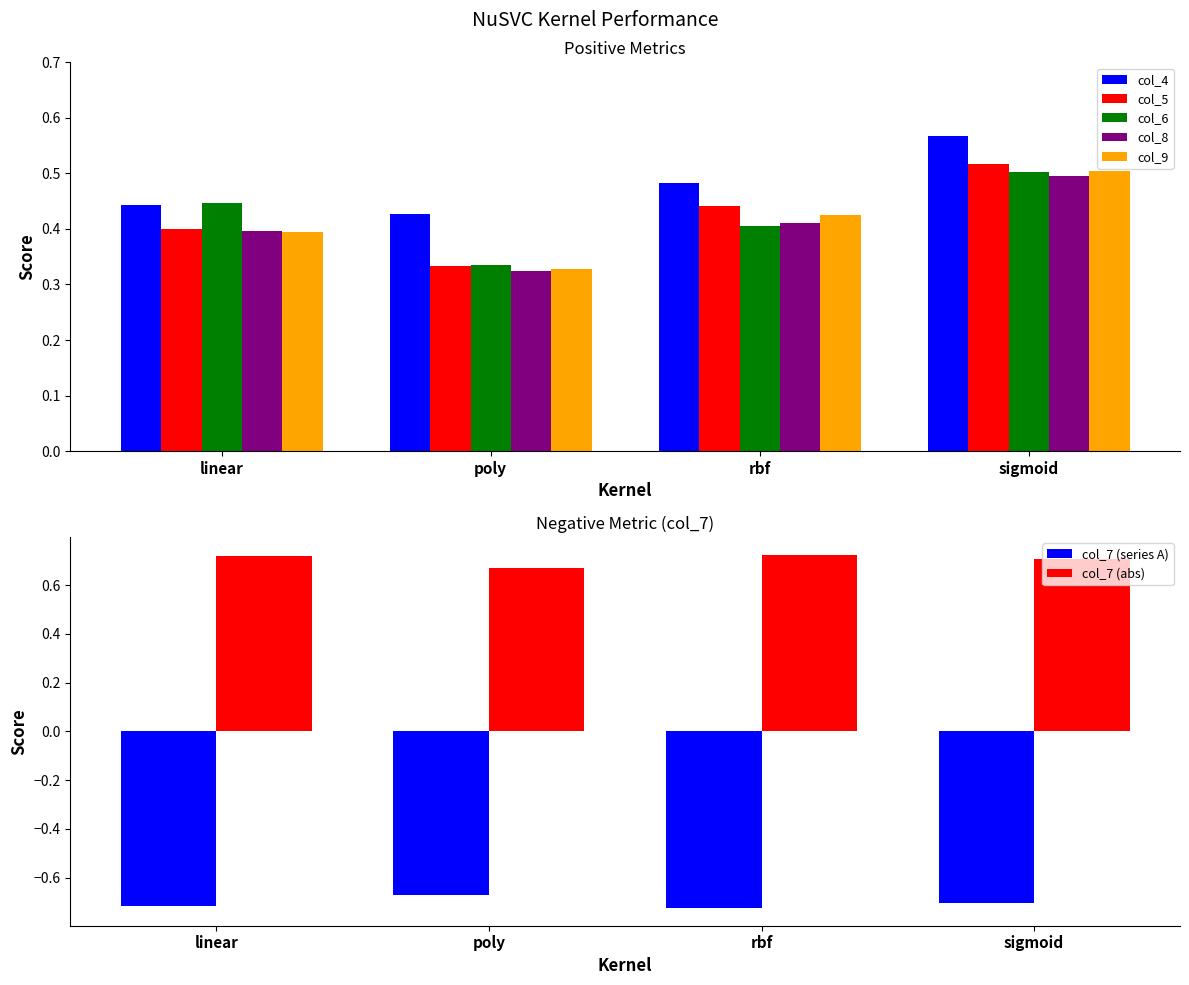

What is the approximate value of col_6 at rbf?

0.4